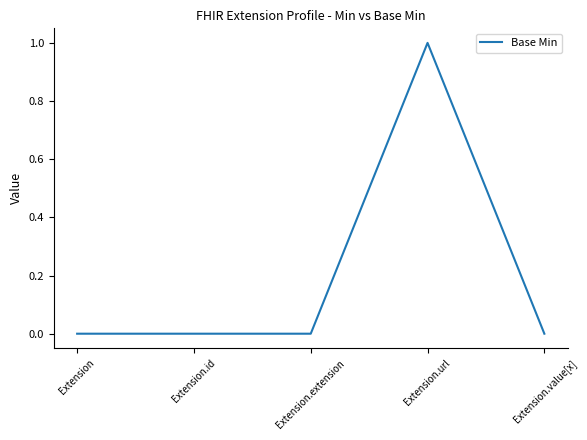

Count the number of categories in the chart.

5